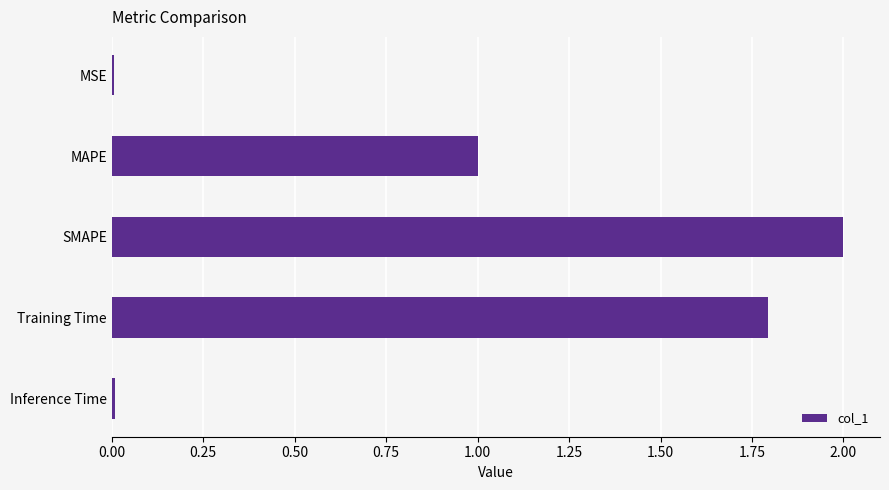

Between SMAPE and MAPE, which is larger?

SMAPE